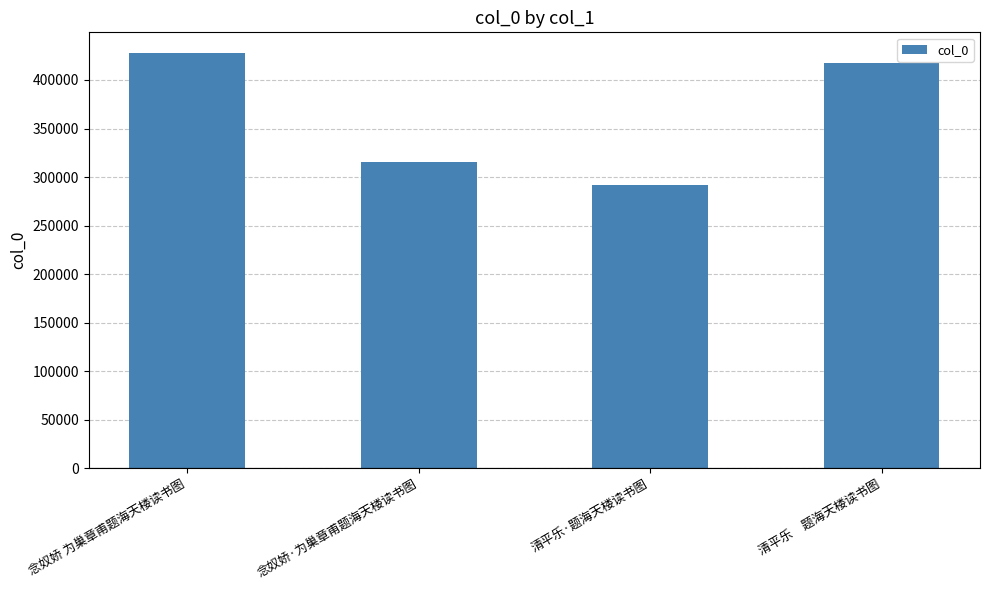

What is the difference between the maximum and minimum values?

135813